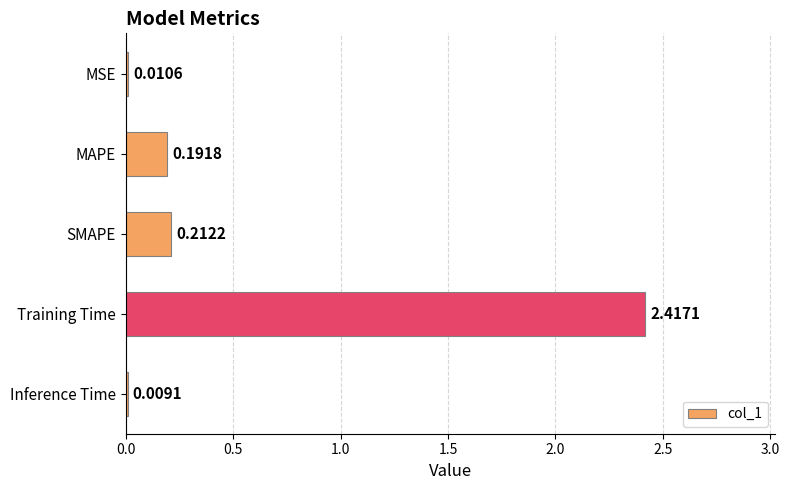

Are the bars grouped side by side (vs. stacked)?

No